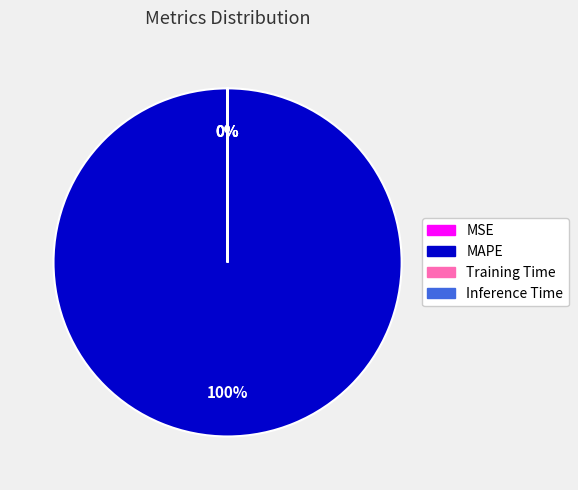

True or false: MAPE accounts for 100% of the total.

True